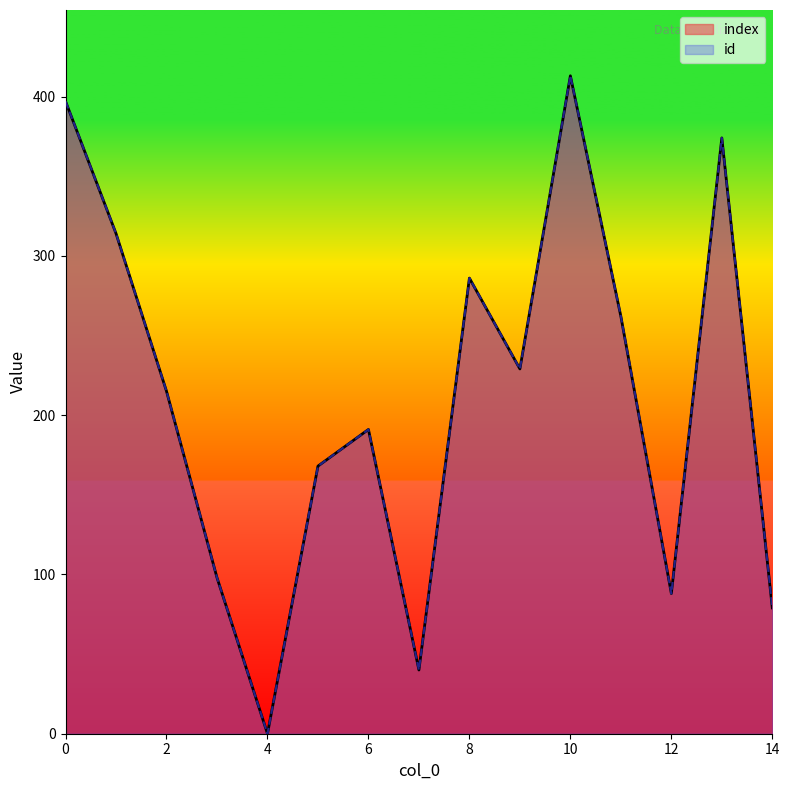

At which label does id reach its peak?

10